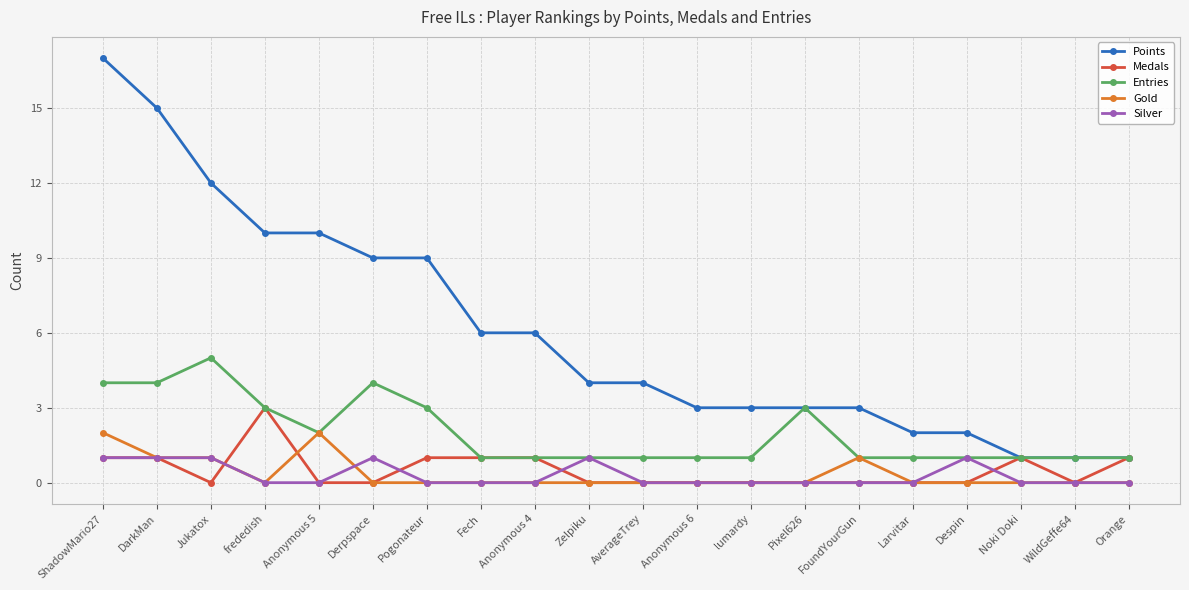

Reading right to left, extract all data points from this chart.

Points: 1	1	1	2	2	3	3	3	3	4	4	6	6	9	9	10	10	12	15	17
Medals: 1	0	1	0	0	0	0	0	0	0	0	1	1	1	0	0	3	0	1	1
Entries: 1	1	1	1	1	1	3	1	1	1	1	1	1	3	4	2	3	5	4	4
Gold: 0	0	0	0	0	1	0	0	0	0	0	0	0	0	0	2	0	1	1	2
Silver: 0	0	0	1	0	0	0	0	0	0	1	0	0	0	1	0	0	1	1	1